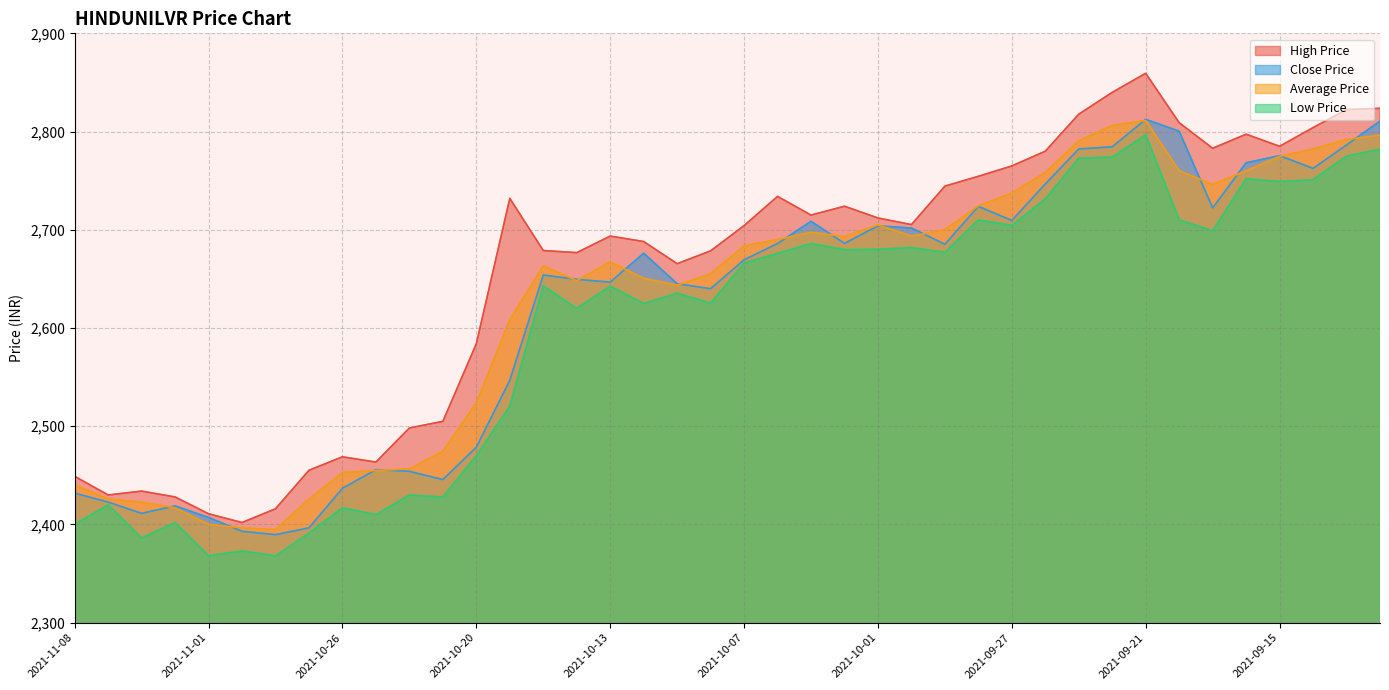

Reading left to right, extract all data points from this chart.

High Price: 2021-11-08=2449.0	2021-11-04=2430.0	2021-11-03=2434.0	2021-11-02=2428.0	2021-11-01=2410.9	2021-10-29=2402.0	2021-10-28=2416.0	2021-10-27=2455.2	2021-10-26=2468.9	2021-10-25=2463.6	2021-10-22=2498.2	2021-10-21=2505.0	2021-10-20=2584.0	2021-10-19=2732.0	2021-10-18=2678.9	2021-10-14=2676.8	2021-10-13=2693.6	2021-10-12=2688.1	2021-10-11=2665.5	2021-10-08=2678.6	2021-10-07=2704.2	2021-10-06=2734.0	2021-10-05=2714.9	2021-10-04=2724.0	2021-10-01=2712.0	2021-09-30=2705.3	2021-09-29=2744.4	2021-09-28=2754.4	2021-09-27=2765.0	2021-09-24=2780.0	2021-09-23=2817.7	2021-09-22=2839.9	2021-09-21=2859.3	2021-09-20=2809.0	2021-09-17=2783.0	2021-09-16=2797.3	2021-09-15=2785.0	2021-09-14=2804.0	2021-09-13=2822.4	2021-09-09=2823.7
Low Price: 2021-11-08=2400.1	2021-11-04=2420.0	2021-11-03=2386.2	2021-11-02=2402.0	2021-11-01=2368.2	2021-10-29=2373.0	2021-10-28=2368.0	2021-10-27=2391.2	2021-10-26=2417.1	2021-10-25=2410.0	2021-10-22=2430.0	2021-10-21=2428.0	2021-10-20=2470.0	2021-10-19=2520.5	2021-10-18=2643.1	2021-10-14=2620.0	2021-10-13=2642.6	2021-10-12=2625.0	2021-10-11=2635.5	2021-10-08=2625.4	2021-10-07=2666.0	2021-10-06=2676.0	2021-10-05=2686.0	2021-10-04=2679.7	2021-10-01=2680.1	2021-09-30=2681.9	2021-09-29=2677.0	2021-09-28=2709.9	2021-09-27=2704.5	2021-09-24=2731.4	2021-09-23=2772.8	2021-09-22=2774.0	2021-09-21=2796.7	2021-09-20=2710.1	2021-09-17=2699.0	2021-09-16=2752.0	2021-09-15=2749.1	2021-09-14=2751.1	2021-09-13=2775.0	2021-09-09=2782.0
Close Price: 2021-11-08=2431.9	2021-11-04=2422.8	2021-11-03=2411.3	2021-11-02=2418.9	2021-11-01=2407.1	2021-10-29=2393.2	2021-10-28=2389.7	2021-10-27=2396.6	2021-10-26=2436.8	2021-10-25=2455.8	2021-10-22=2454.1	2021-10-21=2445.8	2021-10-20=2478.7	2021-10-19=2546.8	2021-10-18=2654.0	2021-10-14=2649.6	2021-10-13=2646.8	2021-10-12=2676.2	2021-10-11=2645.1	2021-10-08=2640.1	2021-10-07=2669.4	2021-10-06=2686.1	2021-10-05=2708.7	2021-10-04=2686.2	2021-10-01=2704.1	2021-09-30=2701.8	2021-09-29=2685.3	2021-09-28=2723.8	2021-09-27=2709.5	2021-09-24=2746.7	2021-09-23=2782.3	2021-09-22=2784.5	2021-09-21=2812.4	2021-09-20=2800.3	2021-09-17=2722.2	2021-09-16=2768.2	2021-09-15=2775.4	2021-09-14=2762.6	2021-09-13=2786.3	2021-09-09=2810.7
Average Price: 2021-11-08=2440.4	2021-11-04=2425.9	2021-11-03=2422.7	2021-11-02=2416.9	2021-11-01=2400.1	2021-10-29=2396.6	2021-10-28=2394.8	2021-10-27=2425.8	2021-10-26=2452.9	2021-10-25=2455.0	2021-10-22=2456.6	2021-10-21=2474.6	2021-10-20=2523.8	2021-10-19=2608.3	2021-10-18=2663.4	2021-10-14=2648.2	2021-10-13=2667.4	2021-10-12=2650.6	2021-10-11=2643.7	2021-10-08=2655.3	2021-10-07=2683.7	2021-10-06=2690.1	2021-10-05=2697.4	2021-10-04=2693.1	2021-10-01=2705.0	2021-09-30=2693.6	2021-09-29=2700.1	2021-09-28=2724.4	2021-09-27=2737.2	2021-09-24=2758.4	2021-09-23=2790.7	2021-09-22=2806.2	2021-09-21=2811.2	2021-09-20=2760.2	2021-09-17=2746.2	2021-09-16=2760.1	2021-09-15=2774.7	2021-09-14=2782.3	2021-09-13=2791.9	2021-09-09=2796.3